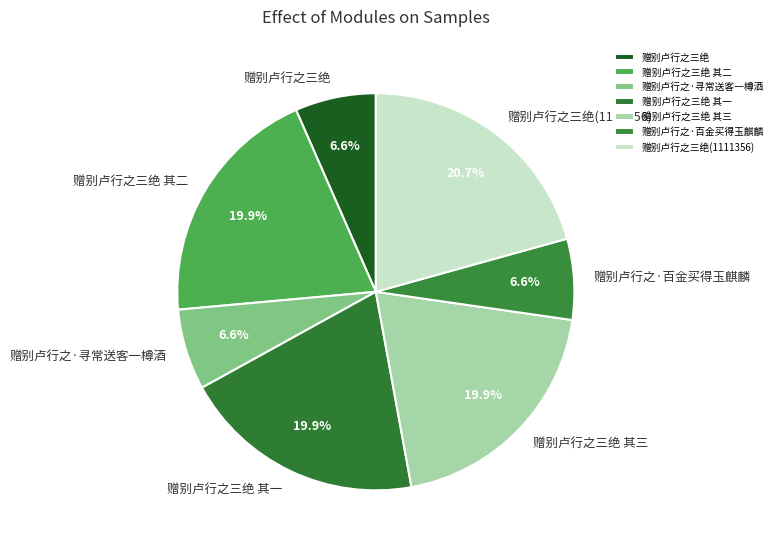

What is the total percentage of 赠别卢行之三绝 其二 and 赠别卢行之三绝 其三?

39.7%